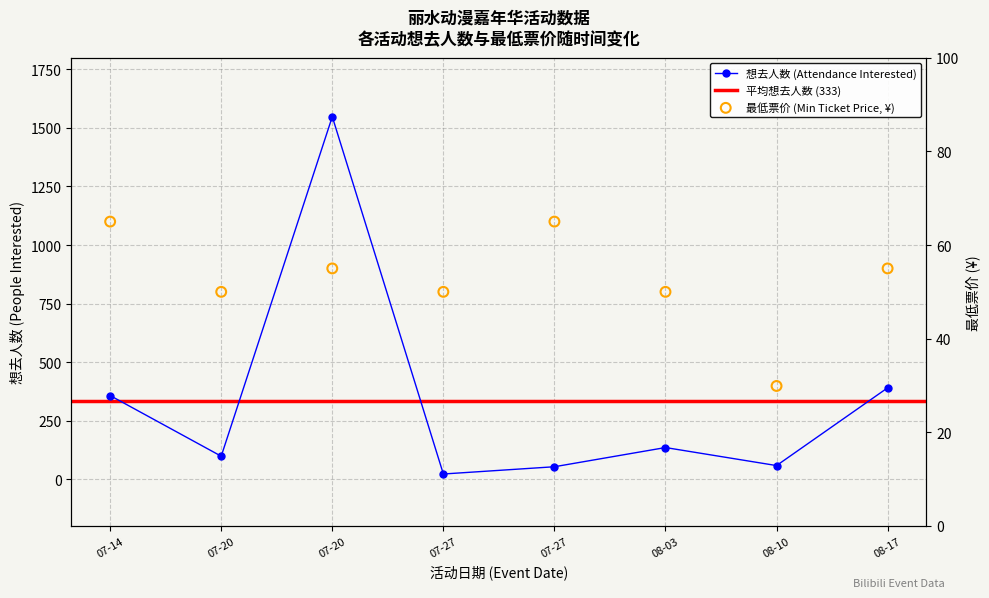

At how many categories does at least one series exceed 819?

1